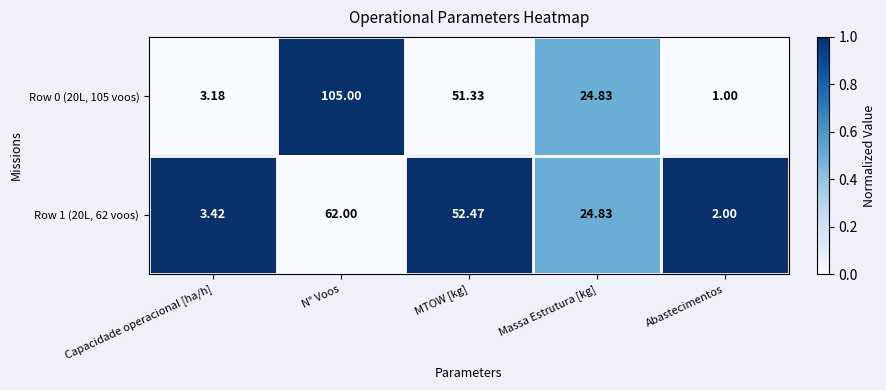

What is the total value across all series at MTOW [kg]?

103.8